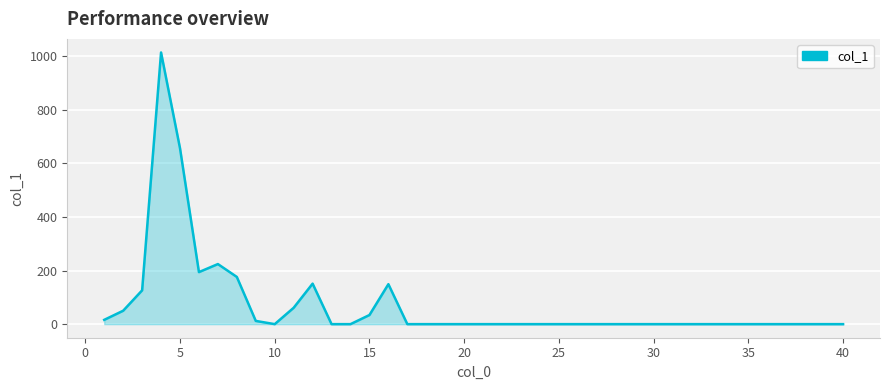

What is the difference between the maximum and minimum values?

1013